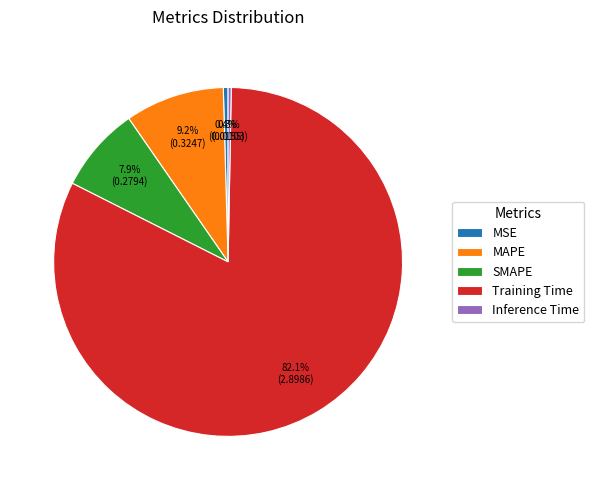

The Inference Time slice represents 0% of the pie. True or false?

True